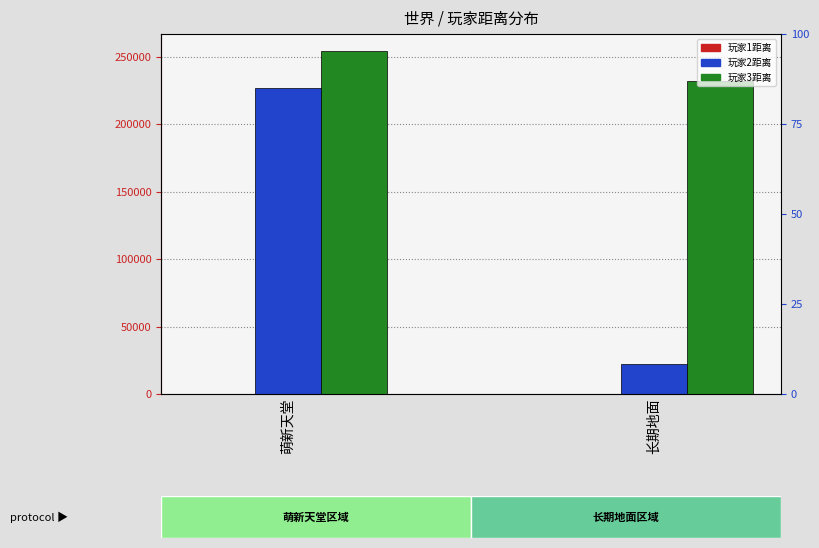

What is the difference between the highest and lowest values at 萌新天堂?

253684